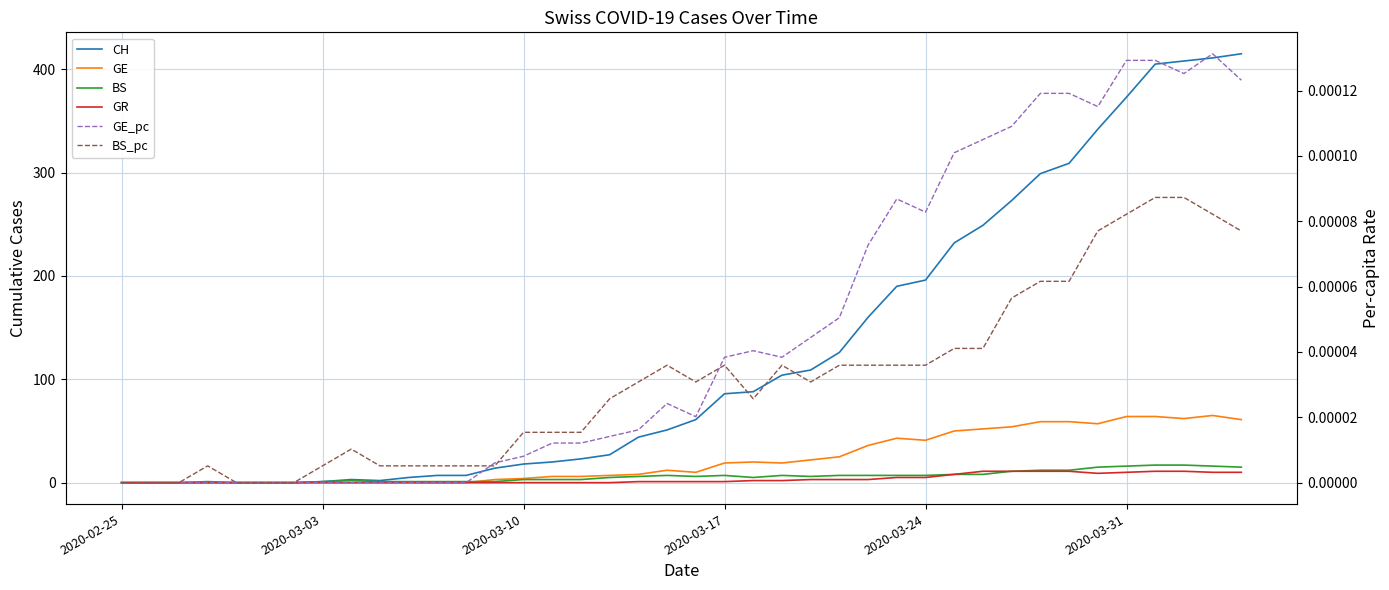

How many positive values does the CH series have?

33